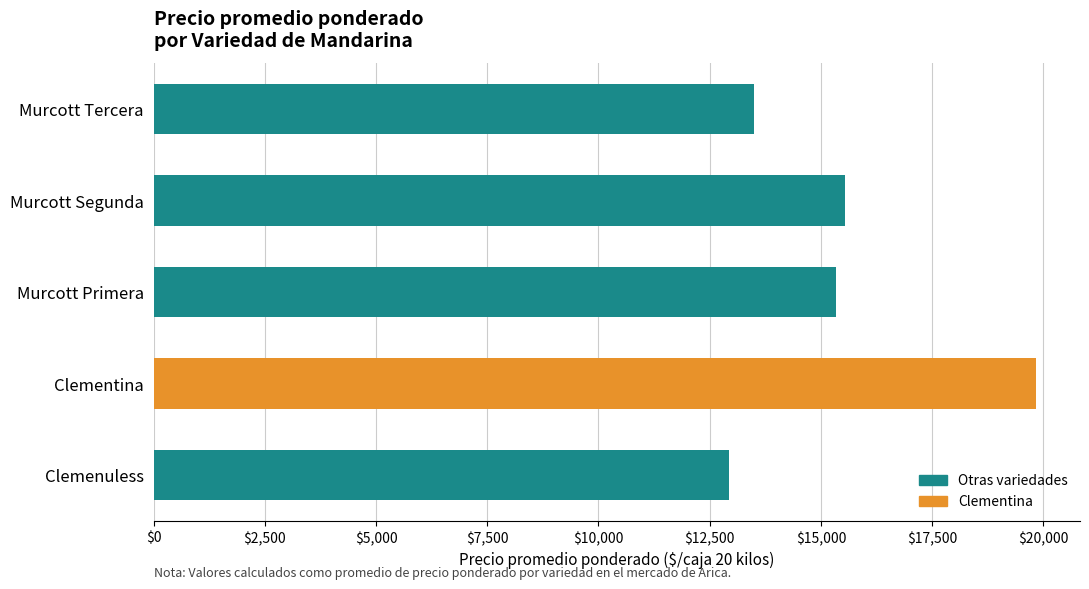

What is the smallest value displayed?

12944